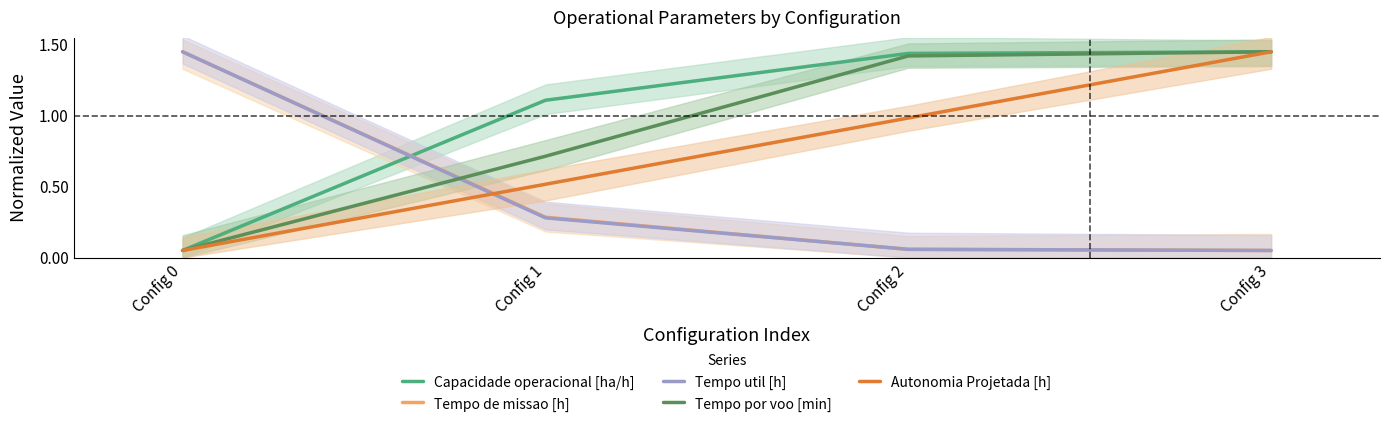

Is it true that Autonomia Projetada [h] equals 1.6 at Config 2?

False